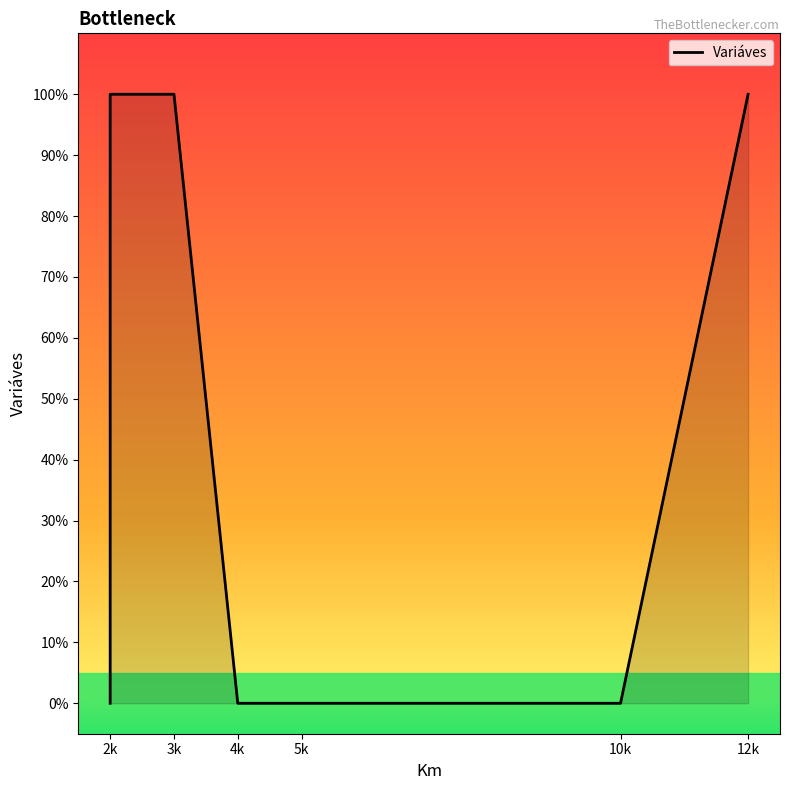

Count the number of categories in the chart.

7